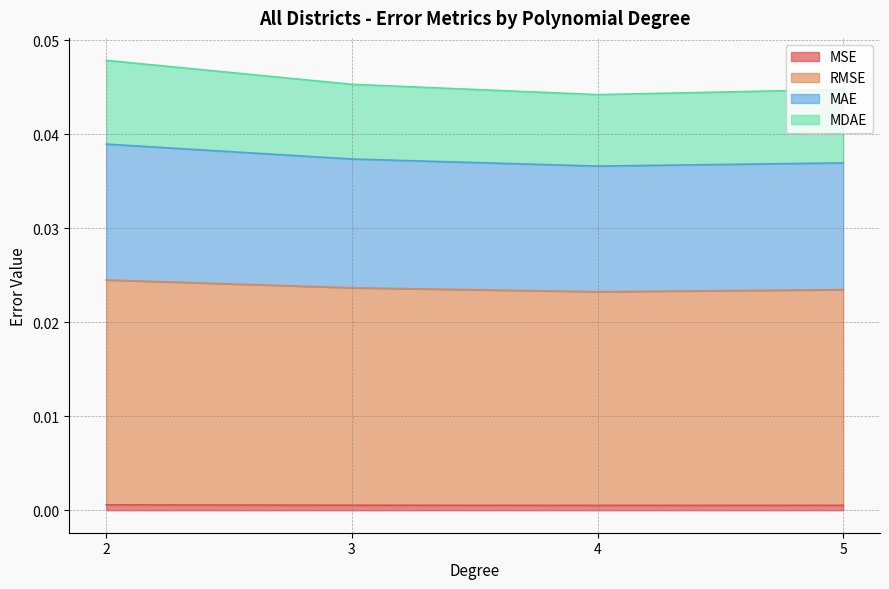

What are all the series names shown in the legend?

MSE, RMSE, MAE, MDAE